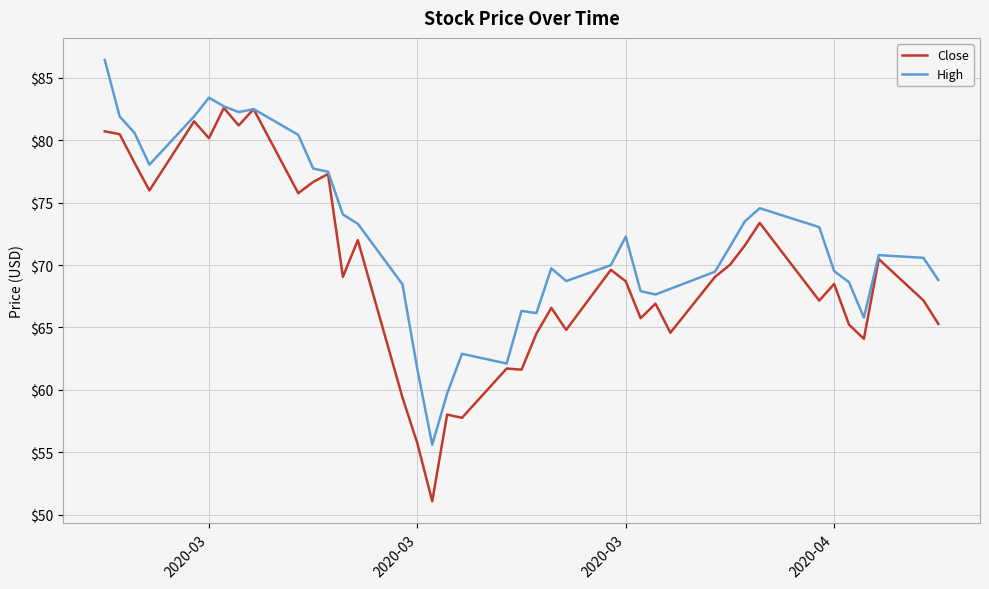

Which series has the widest spread of values?

Close